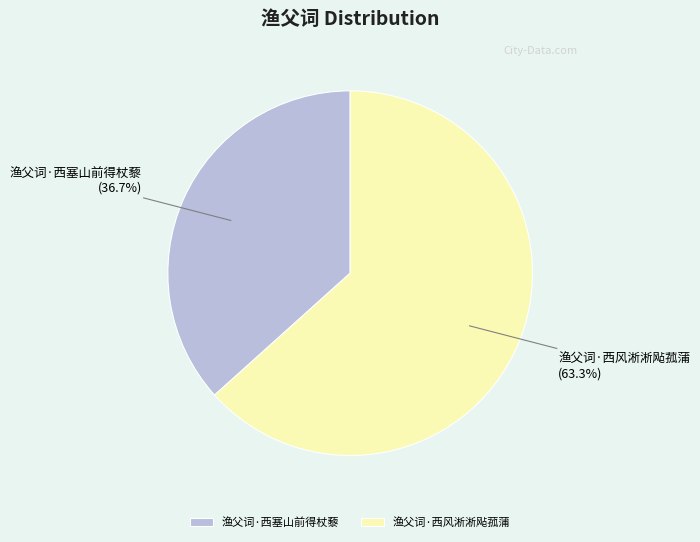

To the nearest percent, what portion does 渔父词·西塞山前得杖藜 represent?

37%